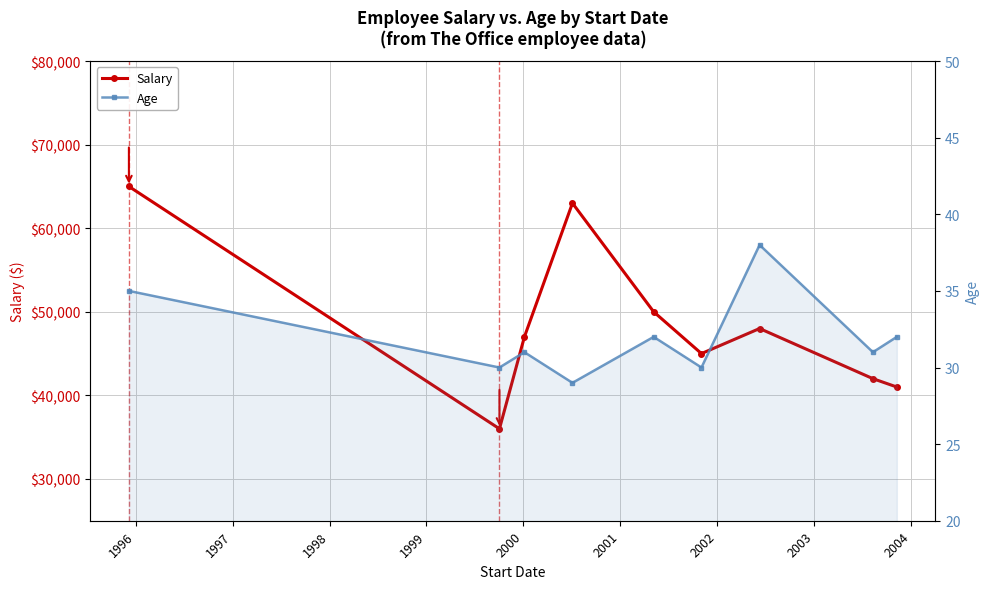

True or false: Salary has more than 2 points higher than both neighbors.

False